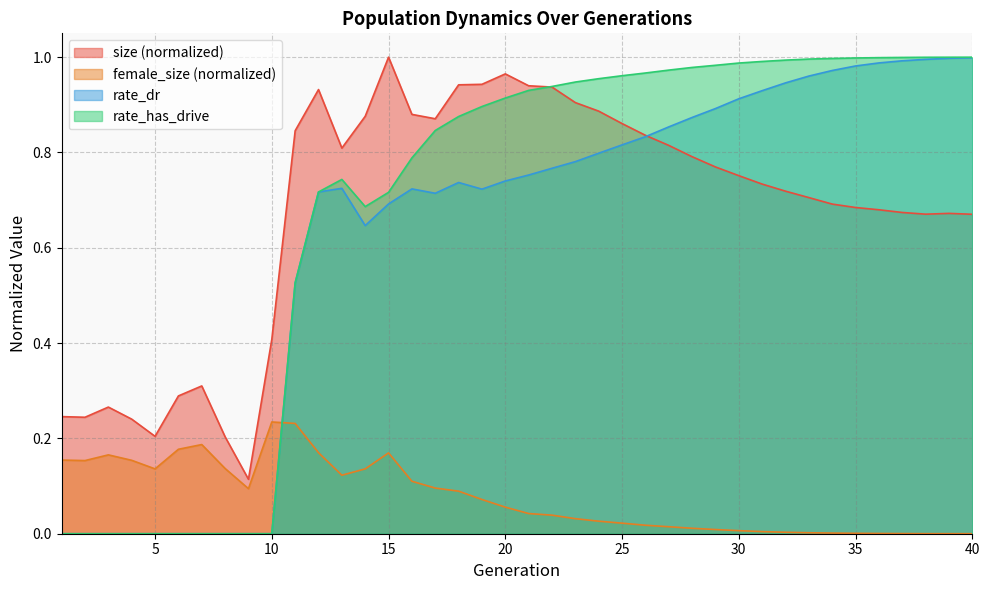

How many times do rate_has_drive and size cross each other?

1